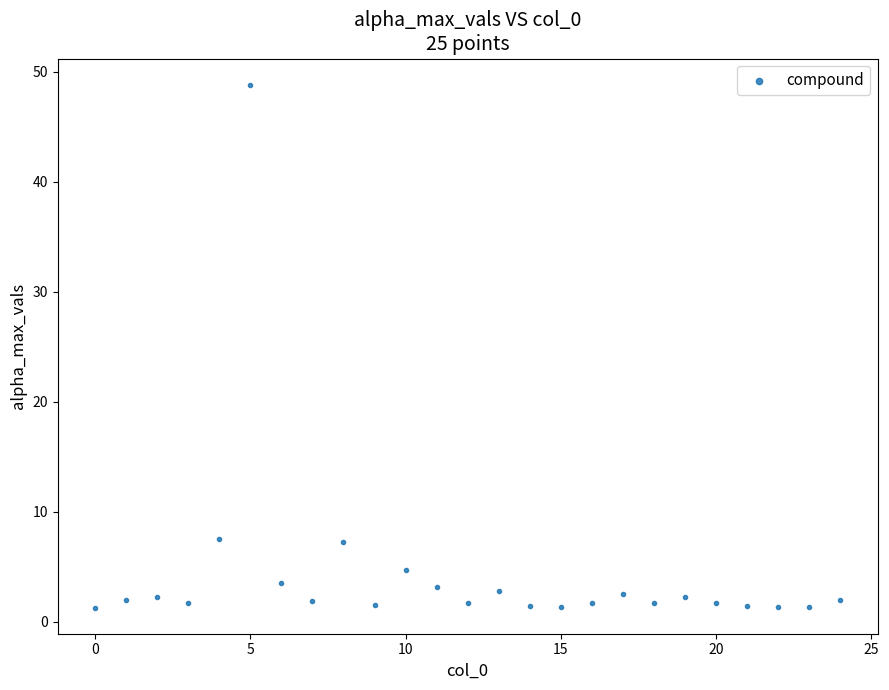

What is the range of Y values (max minus min)?

47.5